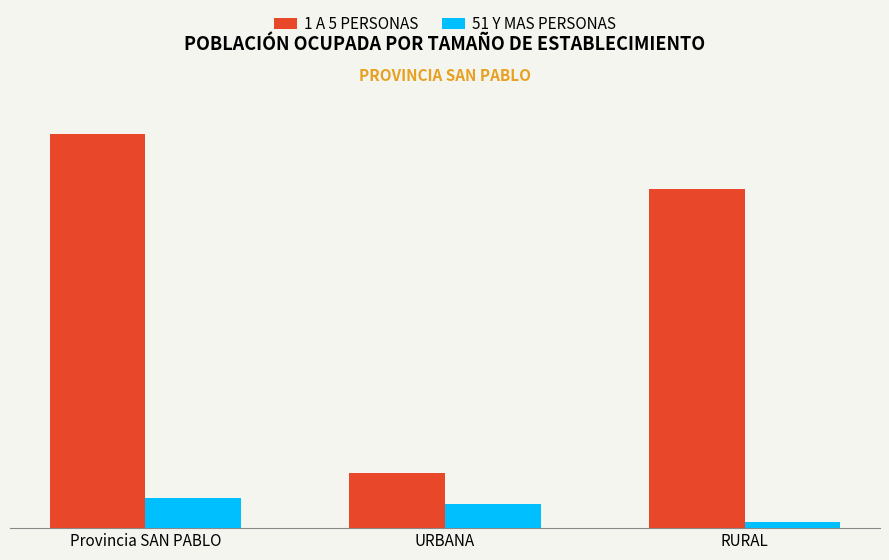

What are all the series names shown in the legend?

1 A 5 PERSONAS, 51 Y MAS PERSONAS